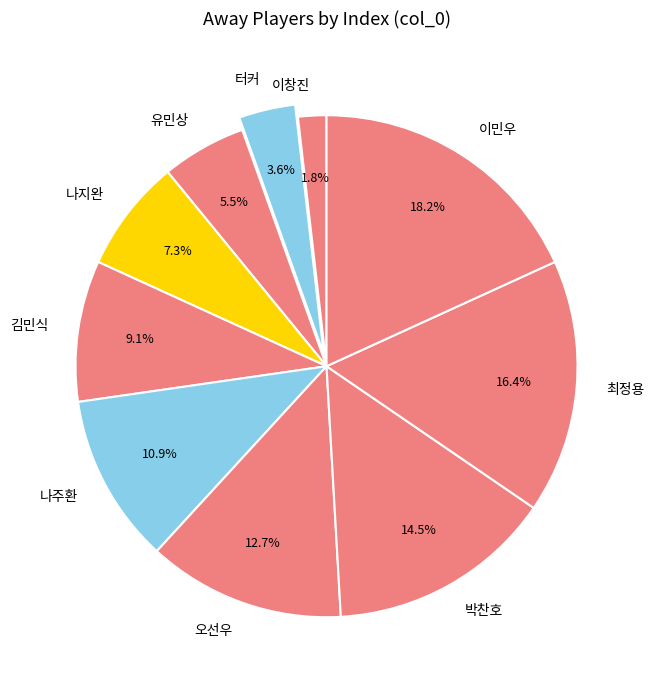

True or false: 터커 accounts for 17% of the total.

False